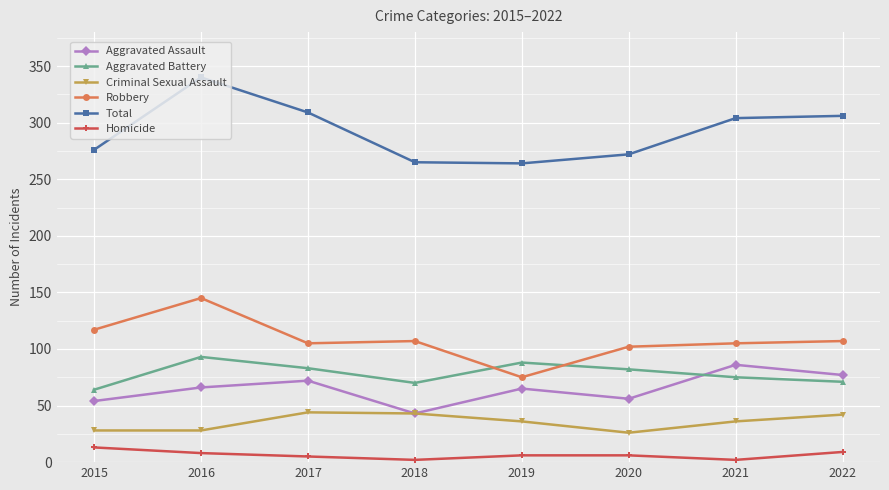

What is the maximum value for Homicide?

13